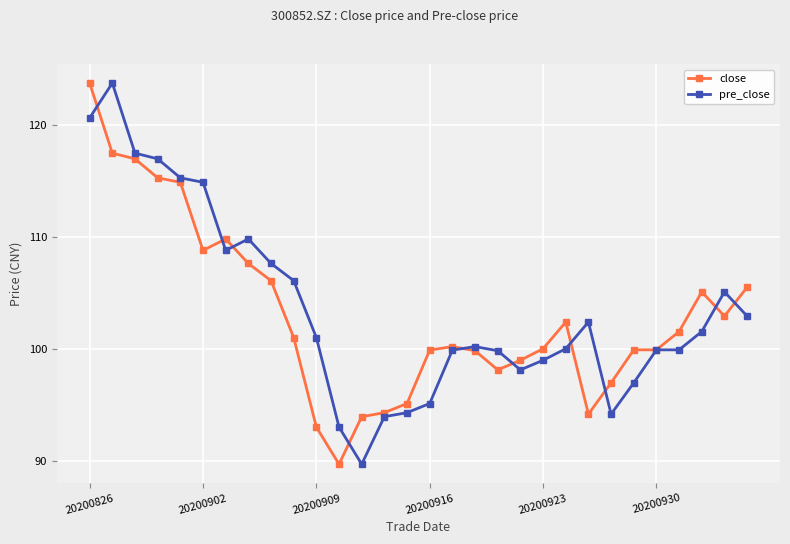

What is the maximum value for close?

123.8